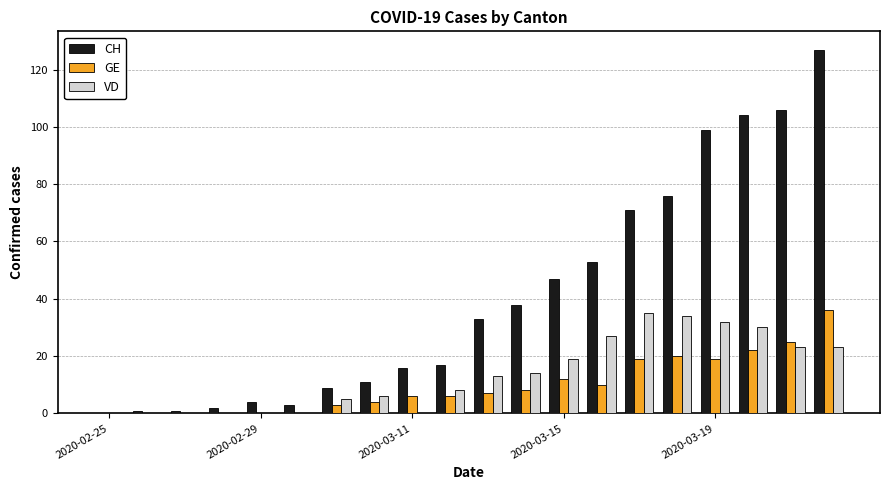

Which series has the largest total across all categories?

CH